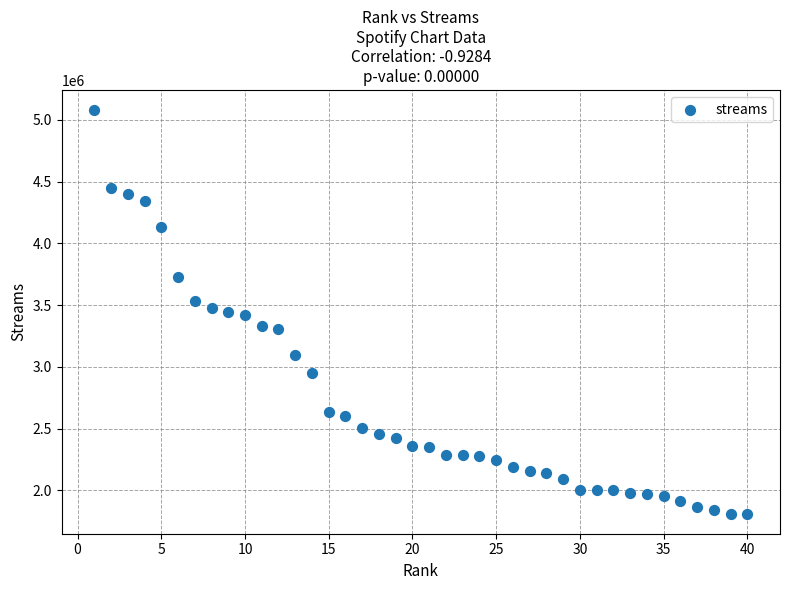

What is the range of X values (max minus min)?

39